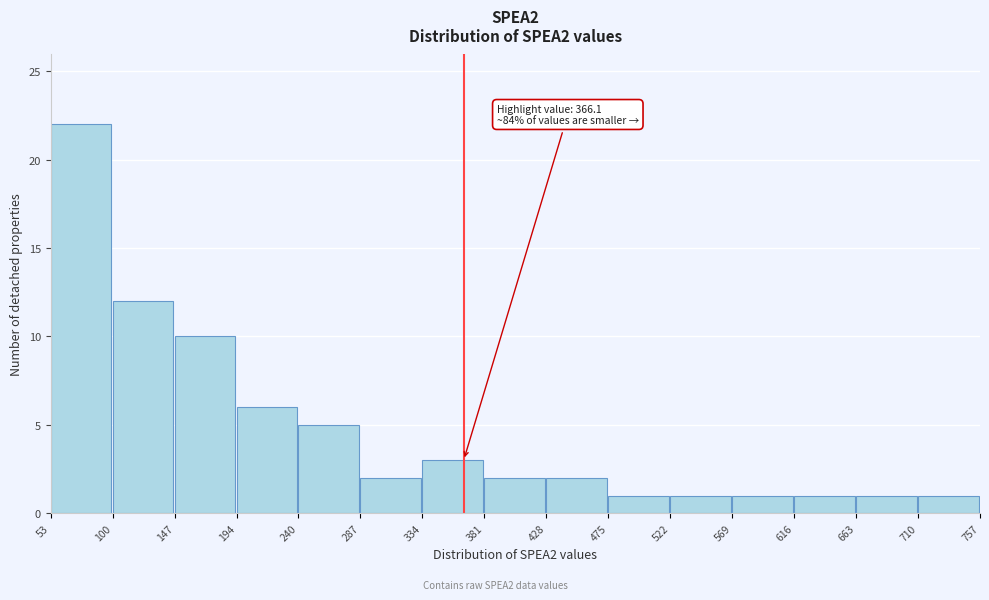

Over which range of the x-axis is the bar tallest?

53 to 100